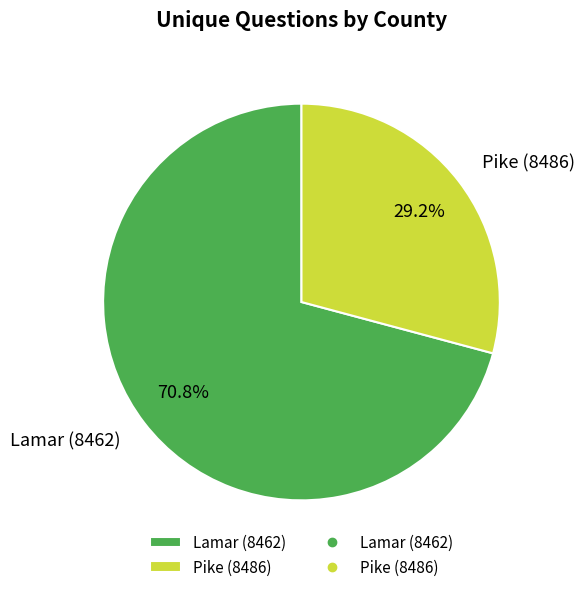

To the nearest percent, what is the difference between the Pike (8486) and Lamar (8462) slice percentages?

42%